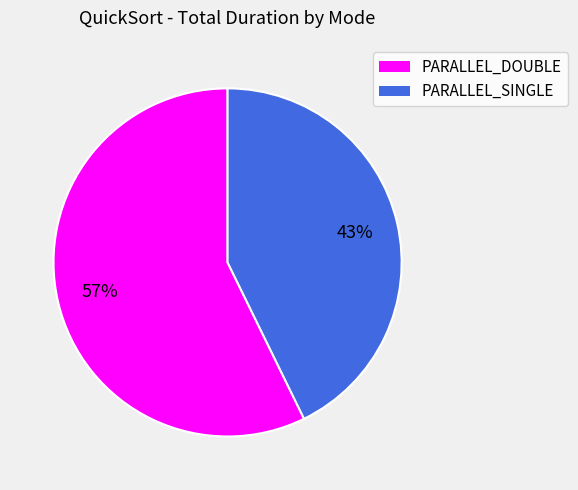

Is there a majority slice in this chart?

Yes